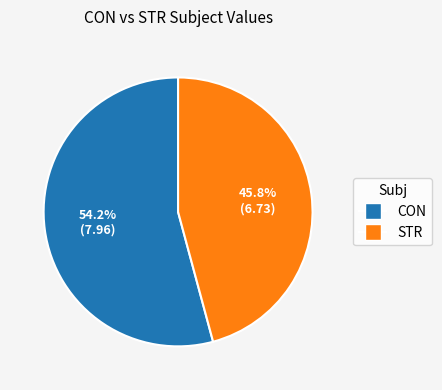

To the nearest percent, what is the combined percentage of CON and STR?

100%